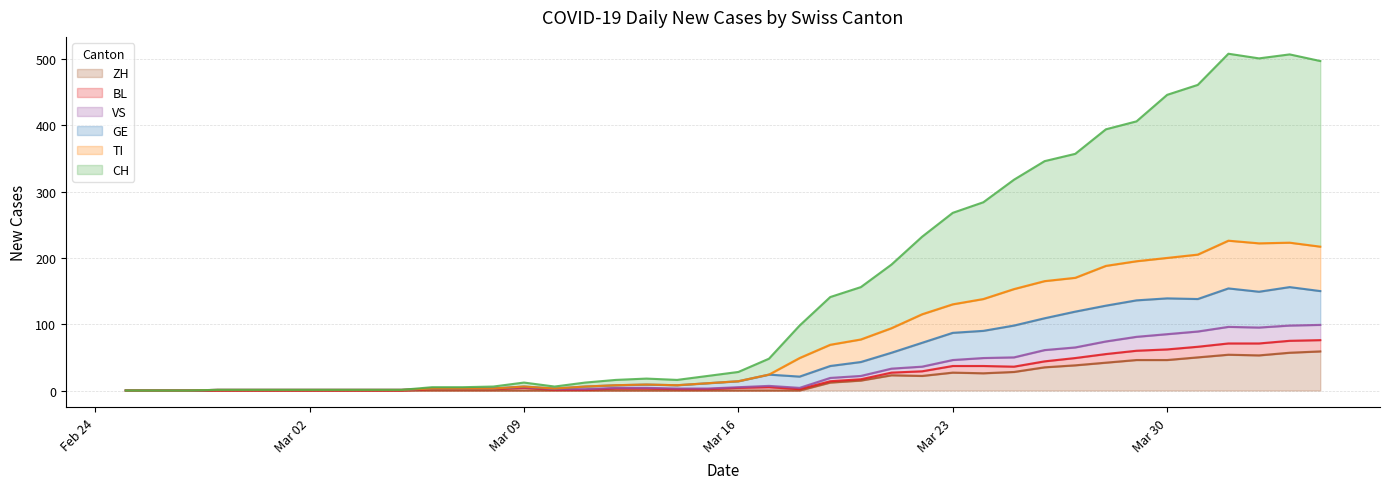

What is the maximum value for ZH?

59